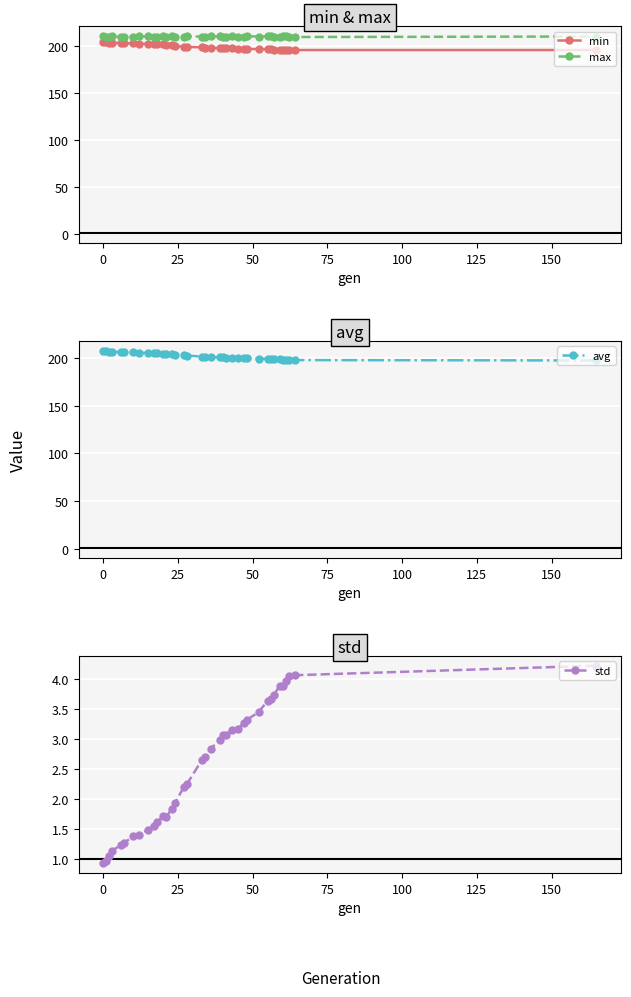

What is the value of the min point at the 19th from the left?

198.1